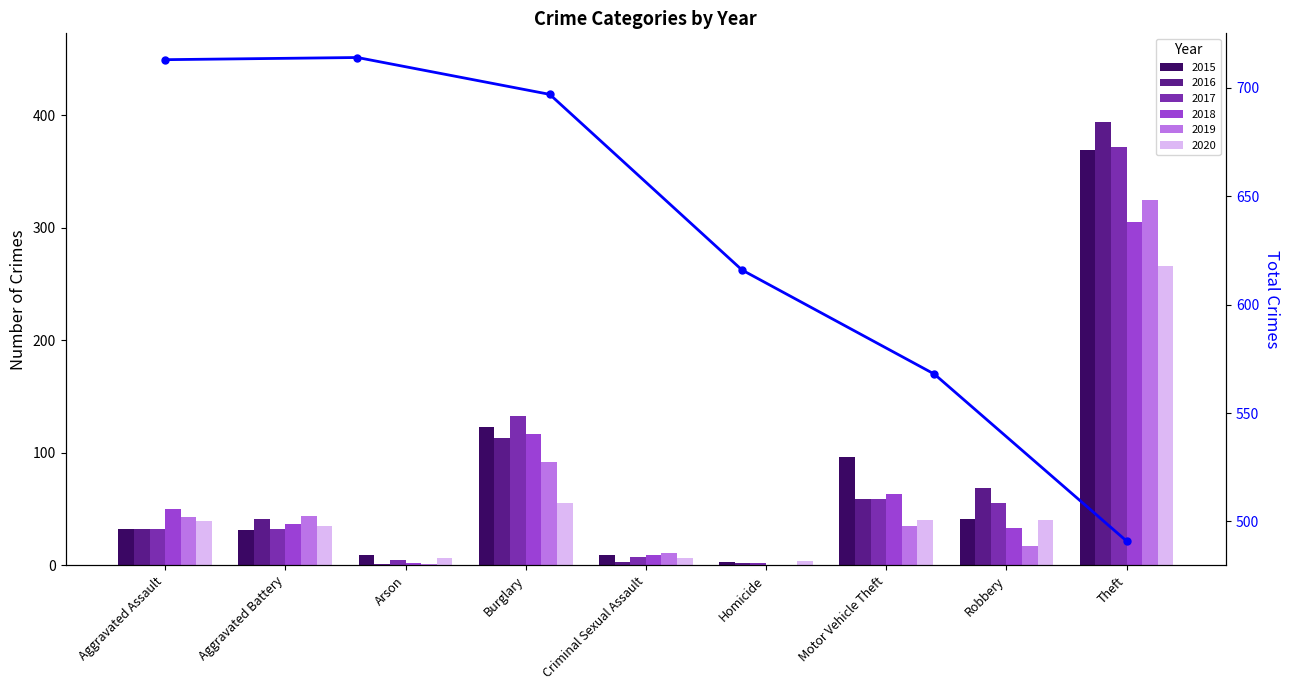

The value at Criminal Sexual Assault is 392. True or false?

False